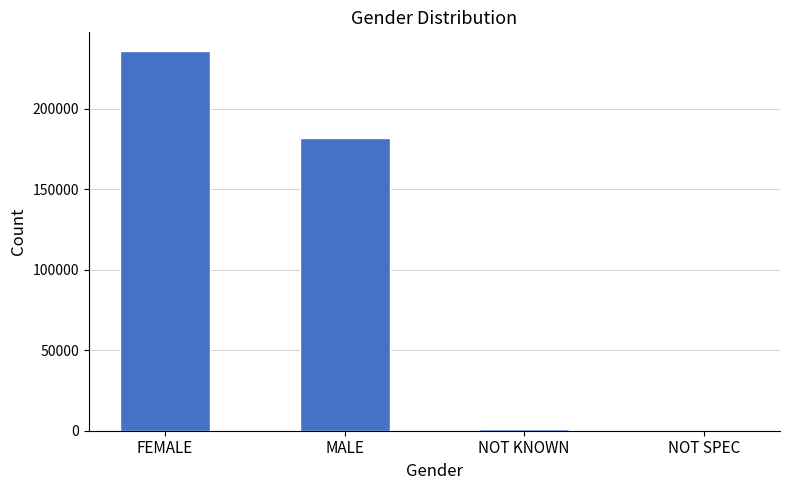

Are the bars horizontal?

No